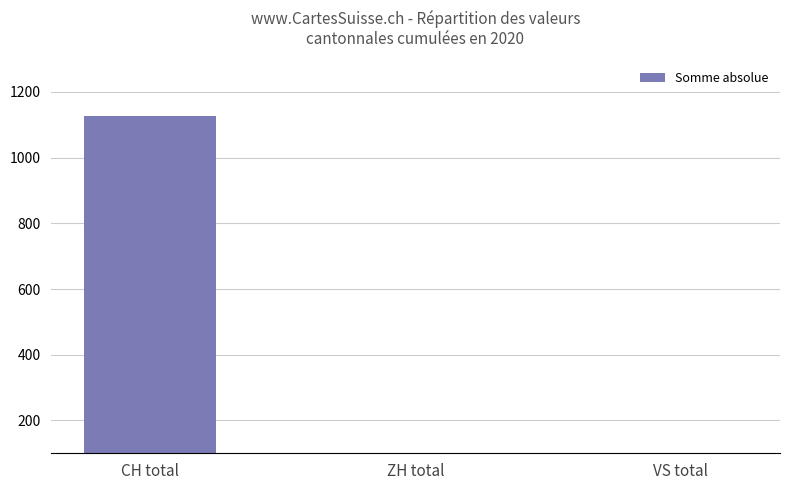

The chart shows a value of 35 at VS total. True or false?

False